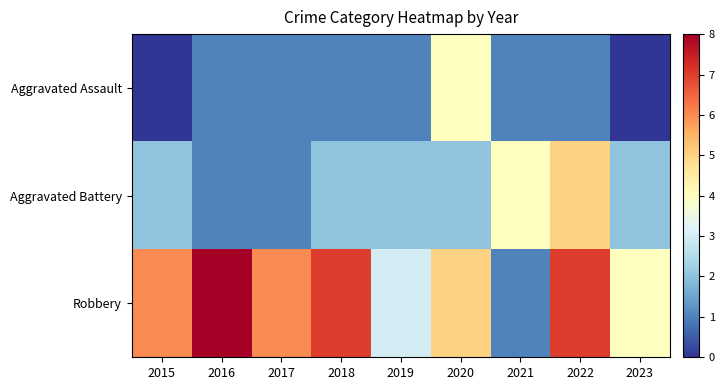

How many distinct data groups are displayed?

3